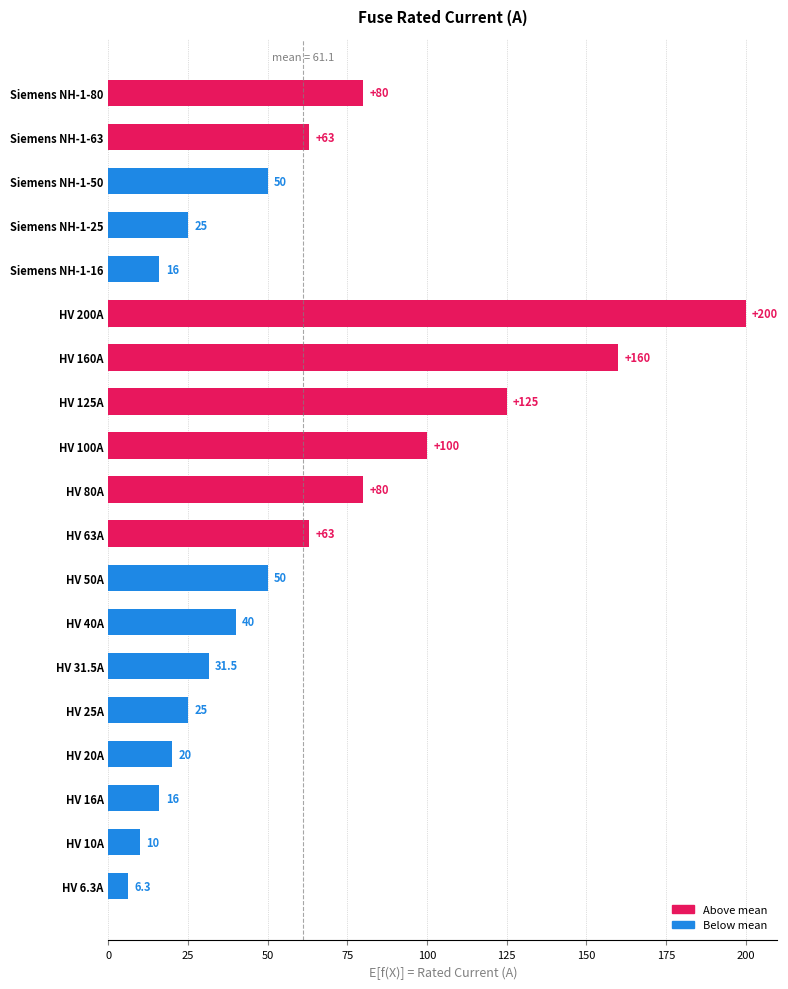

Is it true that the value at HV 125A is 198.0?

False